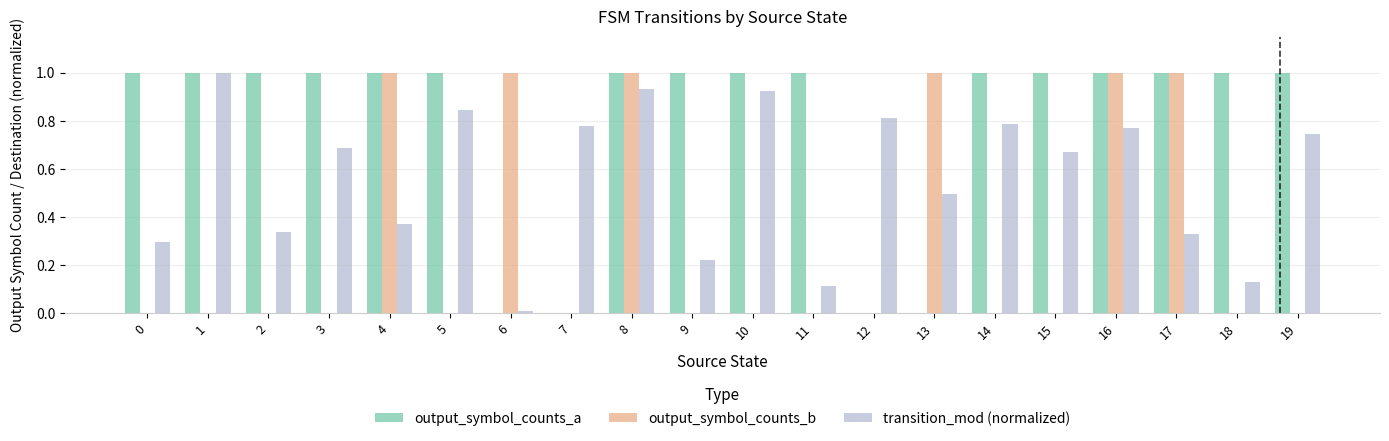

What is the sum of the output_symbol_counts_a values at 13 and 15?

1.0